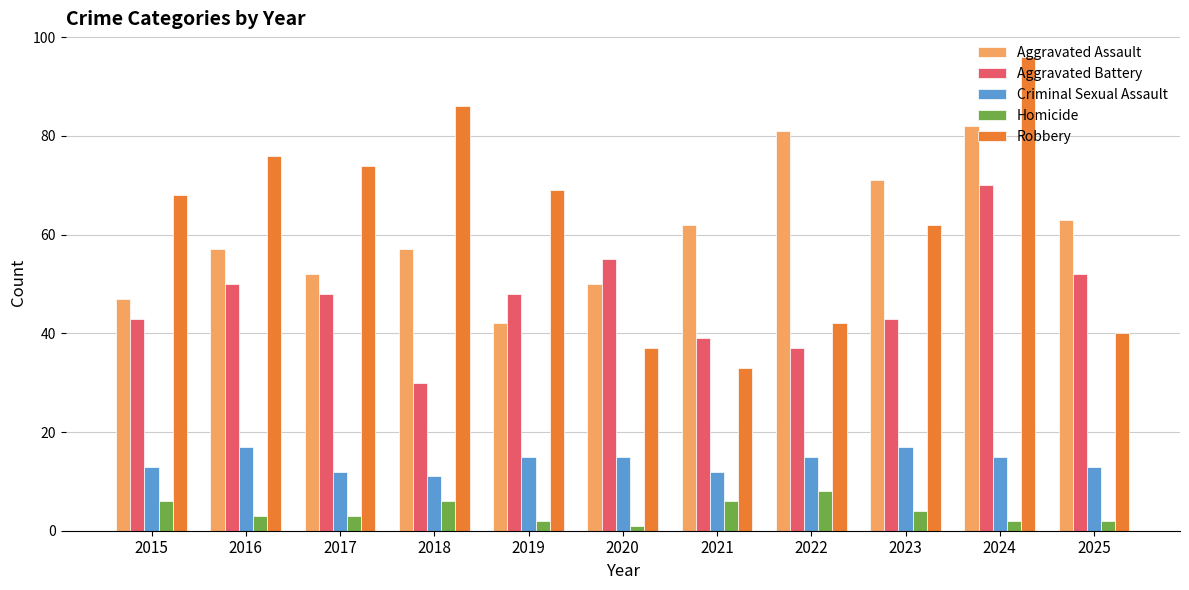

Which series has the largest total across all categories?

Robbery